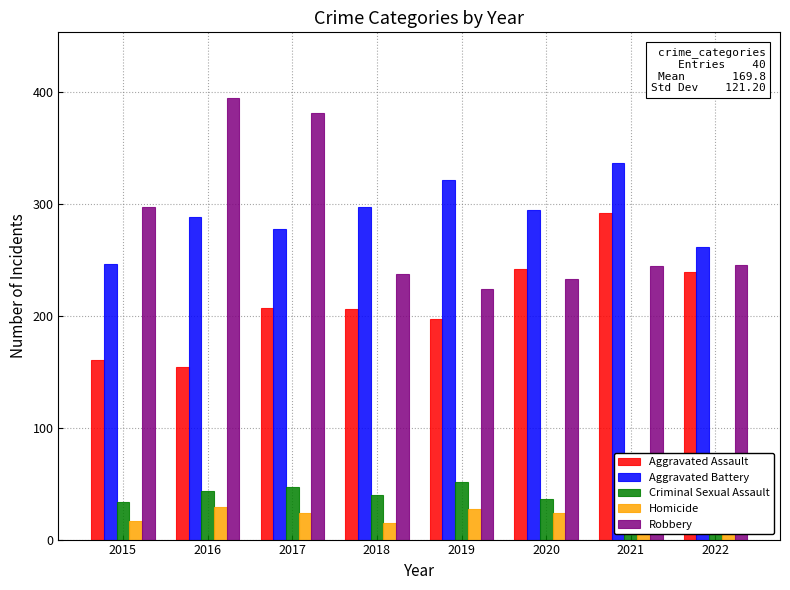

Is it true that Criminal Sexual Assault equals 36 at 2020?

True